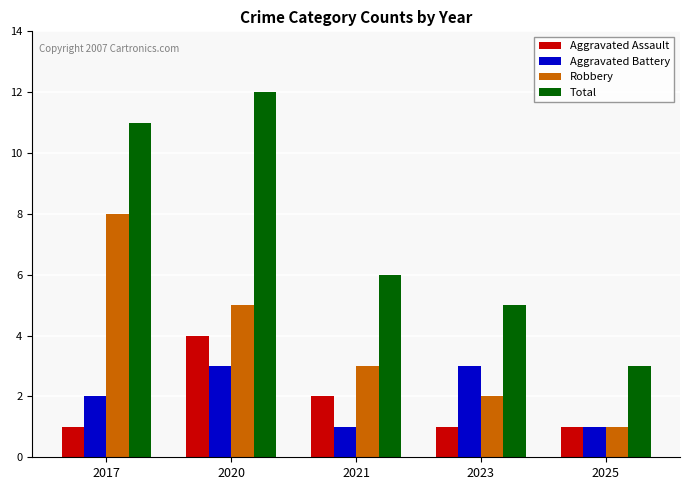

What is the difference between the highest and lowest values at 2017?

10